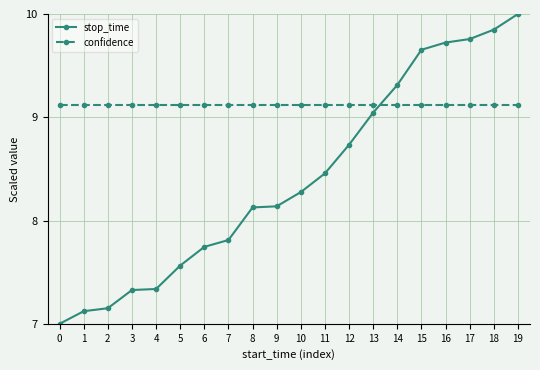

What is the value of the confidence point at the 18th from the left?

9.1